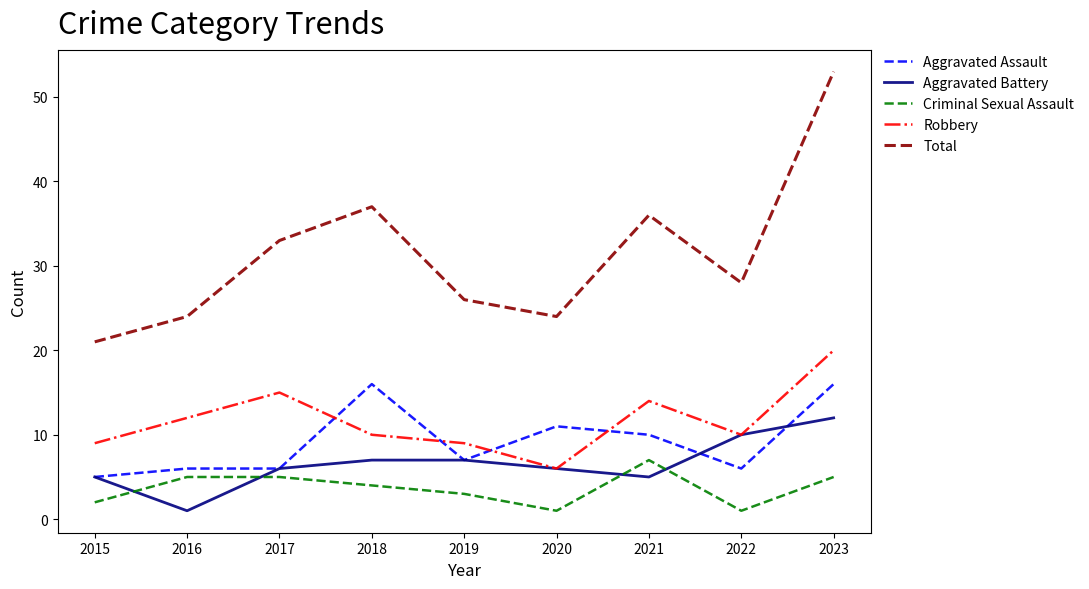

How many interior local valleys does the Robbery series have?

2